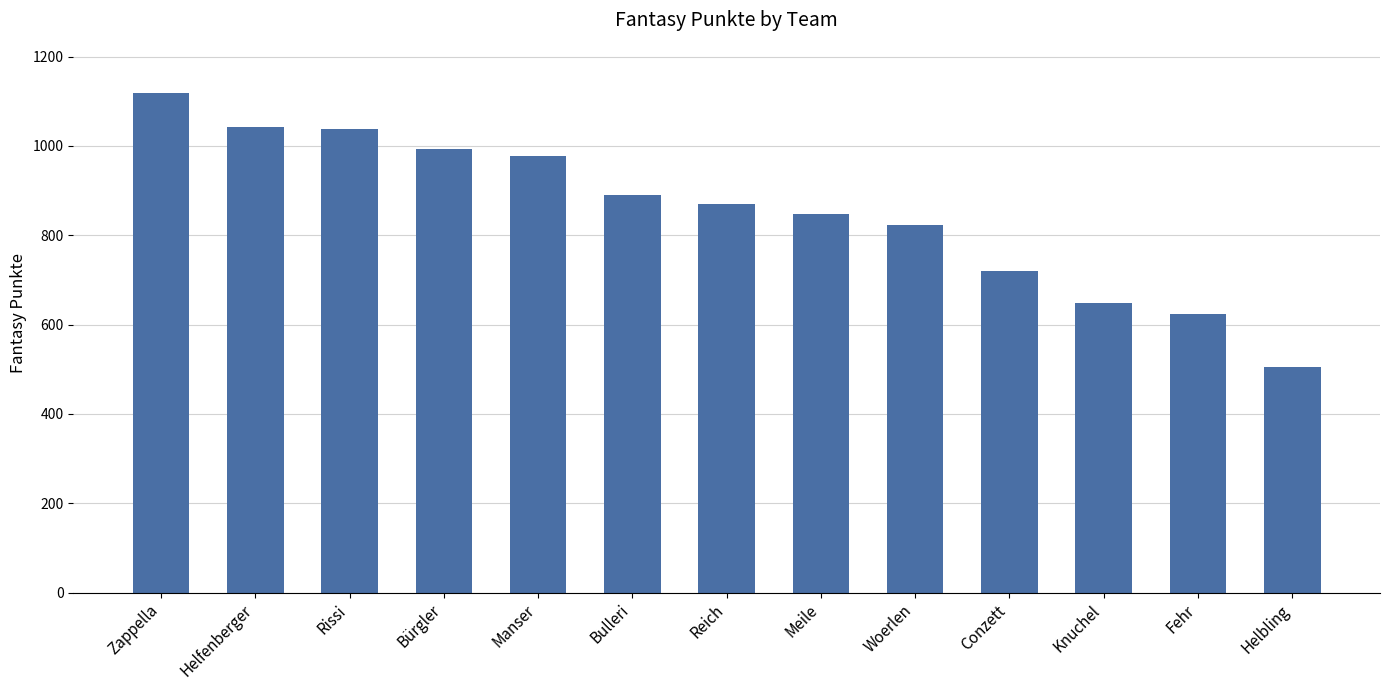

At which label does the data first exceed 870?

Zappella